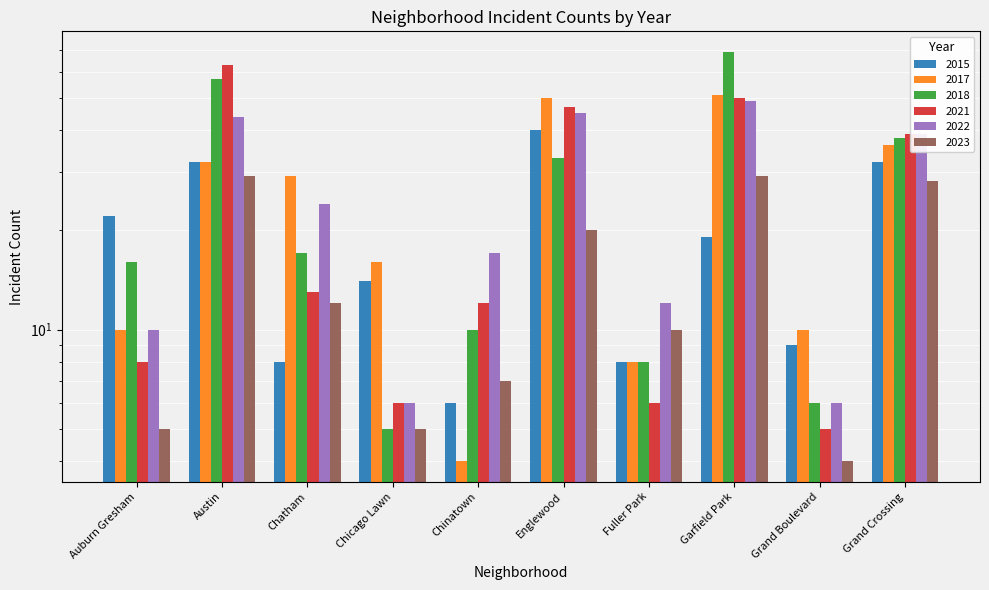

At how many categories does at least one series exceed 45?

3